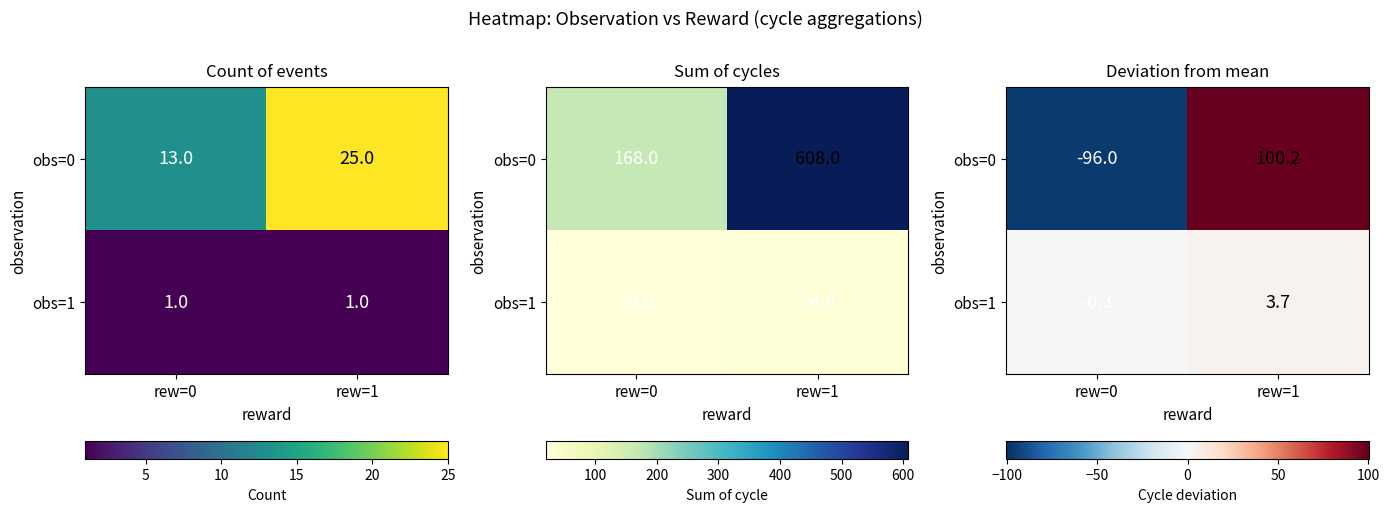

Which series has the largest range (max minus min)?

obs=0